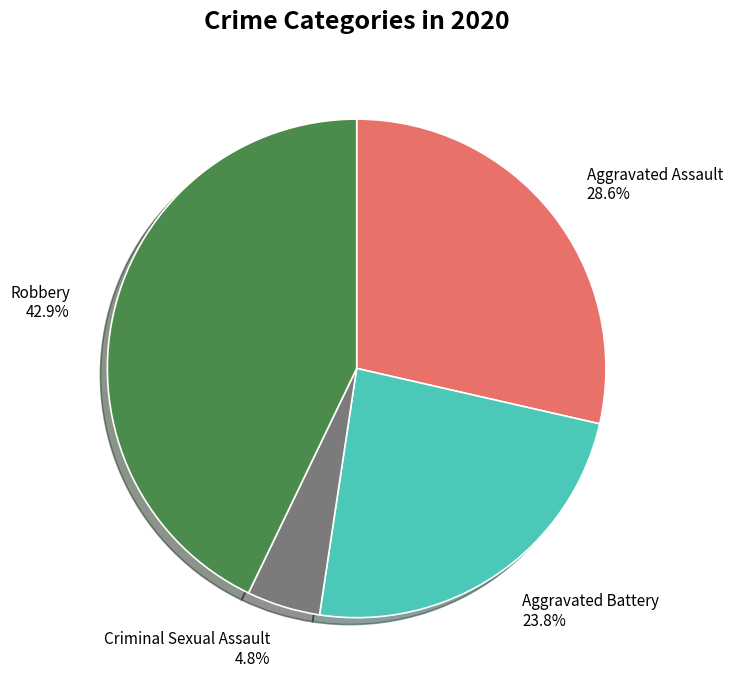

Is there any slice that represents more than half of the pie?

No